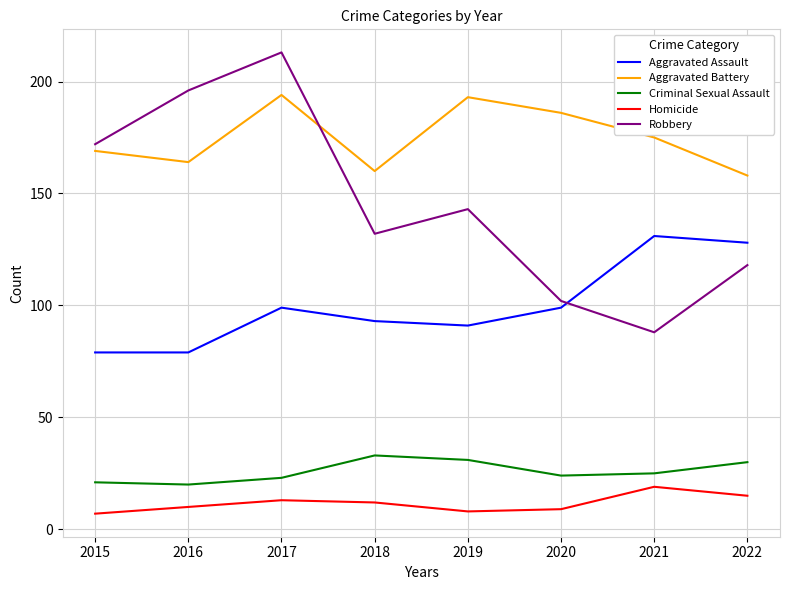

True or false: Robbery and Criminal Sexual Assault intersect in this chart.

False